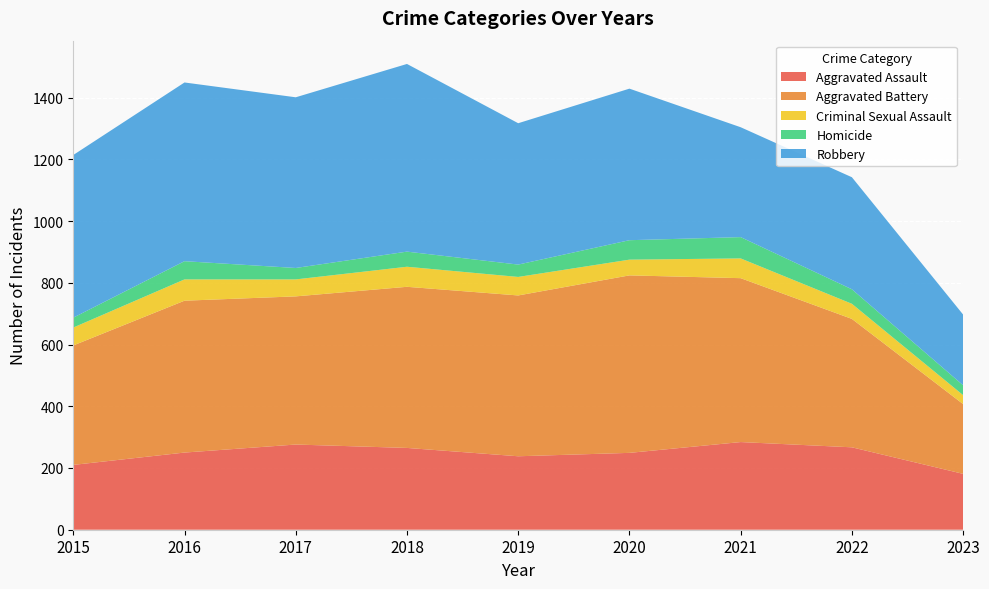

Reading left to right, what are all the values shown in this chart?

Aggravated Assault: 2015=210	2016=250	2017=276	2018=265	2019=238	2020=249	2021=284	2022=267	2023=181
Aggravated Battery: 2015=387	2016=492	2017=480	2018=522	2019=521	2020=575	2021=531	2022=416	2023=226
Criminal Sexual Assault: 2015=58	2016=69	2017=55	2018=65	2019=60	2020=51	2021=64	2022=49	2023=29
Homicide: 2015=32	2016=59	2017=37	2018=49	2019=40	2020=63	2021=69	2022=47	2023=32
Robbery: 2015=527	2016=579	2017=553	2018=608	2019=458	2020=491	2021=356	2022=363	2023=229